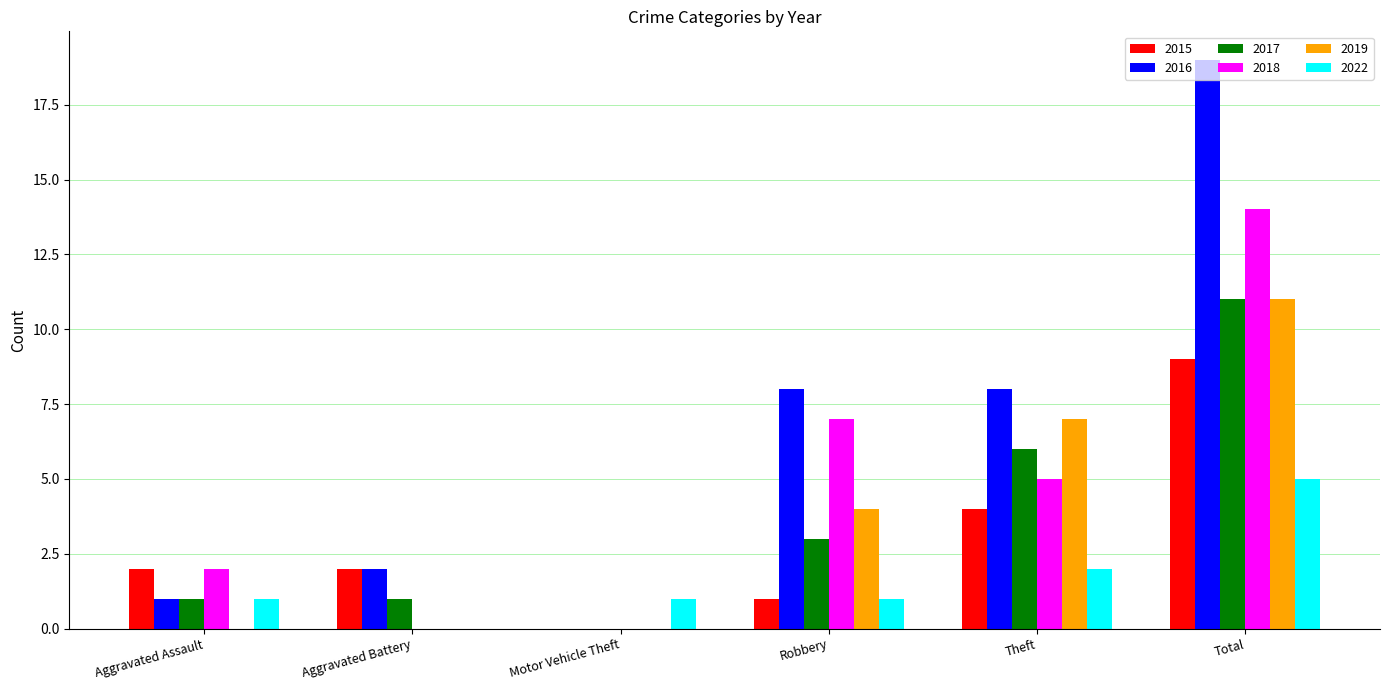

Reading right to left, extract all data points from this chart.

2015: Total=9	Theft=4	Robbery=1	Motor Vehicle Theft=0	Aggravated Battery=2	Aggravated Assault=2
2016: Total=19	Theft=8	Robbery=8	Motor Vehicle Theft=0	Aggravated Battery=2	Aggravated Assault=1
2017: Total=11	Theft=6	Robbery=3	Motor Vehicle Theft=0	Aggravated Battery=1	Aggravated Assault=1
2018: Total=14	Theft=5	Robbery=7	Motor Vehicle Theft=0	Aggravated Battery=0	Aggravated Assault=2
2019: Total=11	Theft=7	Robbery=4	Motor Vehicle Theft=0	Aggravated Battery=0	Aggravated Assault=0
2022: Total=5	Theft=2	Robbery=1	Motor Vehicle Theft=1	Aggravated Battery=0	Aggravated Assault=1